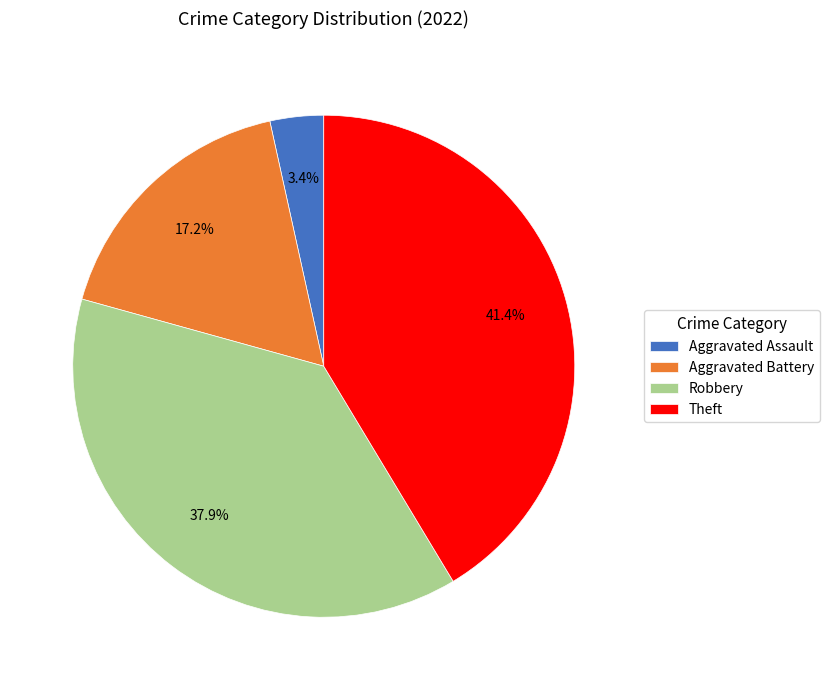

To the nearest percent, what is the difference between the largest and smallest slice percentages?

38%